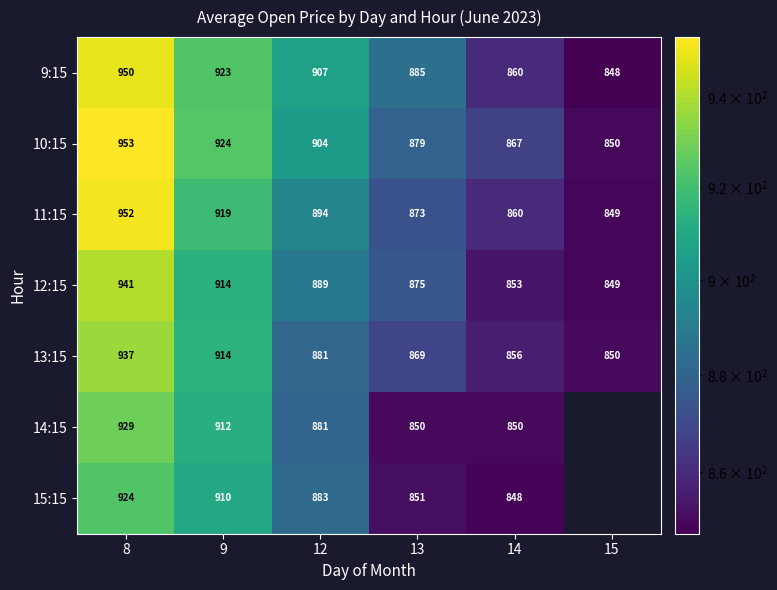

The 13:15 series shows 881.0 at 12. True or false?

True